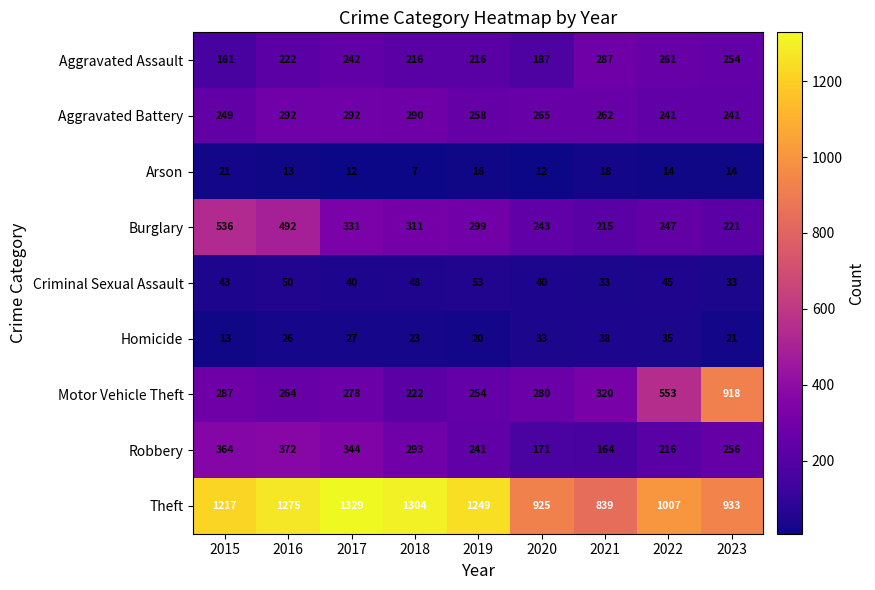

Where is Aggravated Assault nearest to the value 224?

2016